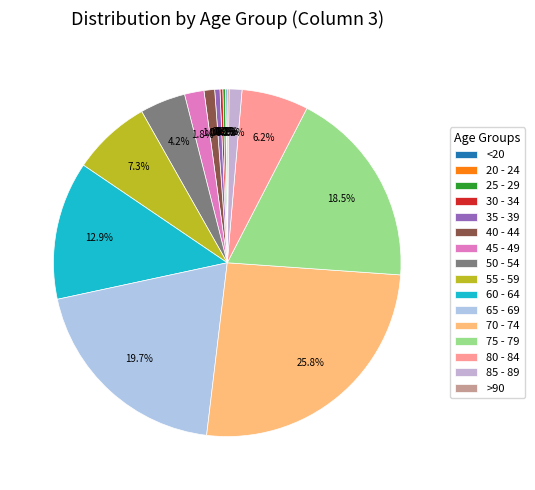

Approximately how many times larger is the value at 60 - 64 compared to 20 - 24?

344.5